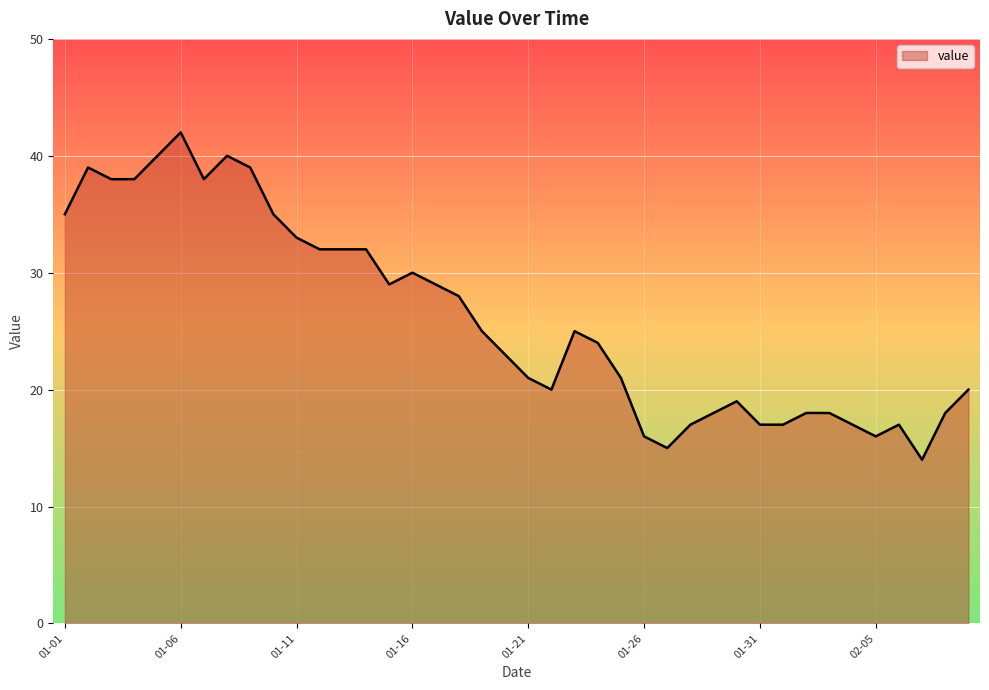

What is the difference between the maximum and minimum values?

28